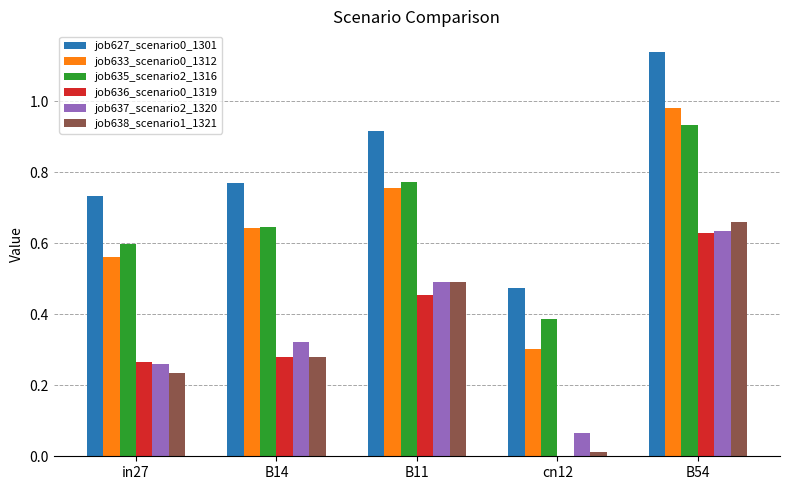

The value of job637_scenario2_1320 at B11 is 0.5. True or false?

True